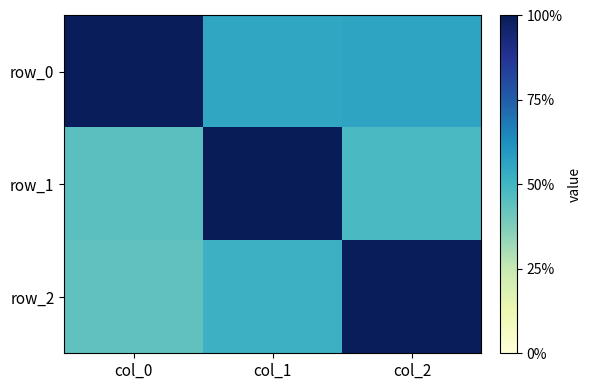

What is the maximum value shown in the chart?

1.0